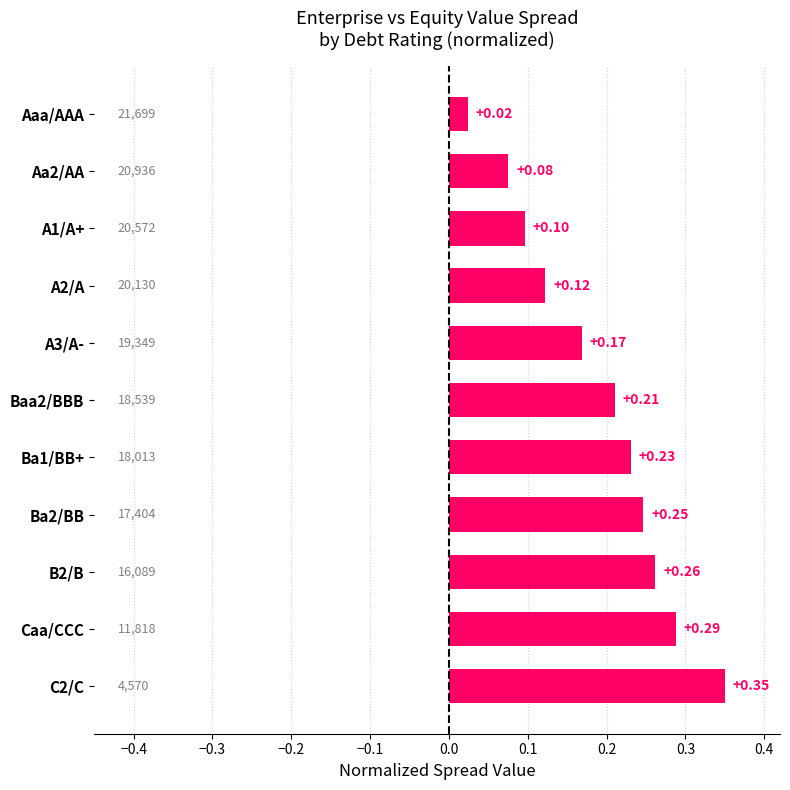

Rank the categories by value from lowest to highest.

Aaa/AAA, Aa2/AA, A1/A+, A2/A, A3/A-, Baa2/BBB, Ba1/BB+, Ba2/BB, B2/B, Caa/CCC, C2/C